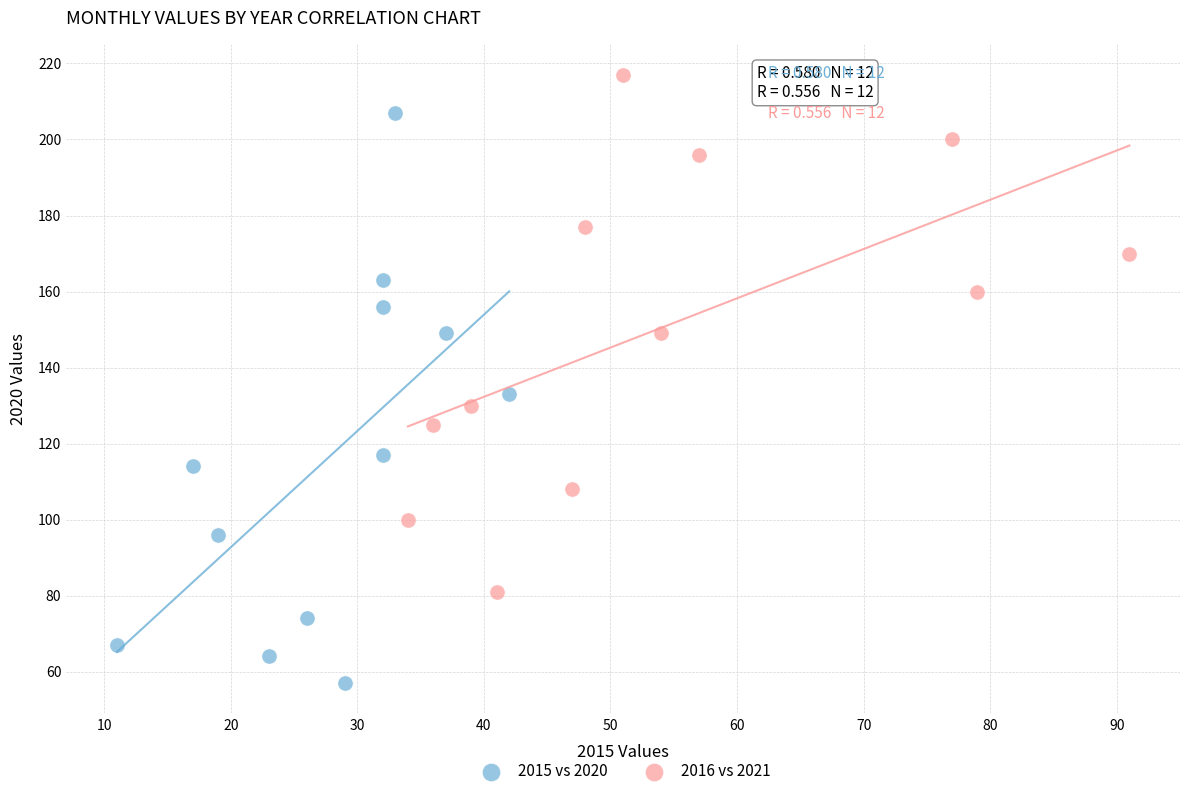

What are all the series names shown in the legend?

2015 vs 2020, 2016 vs 2021